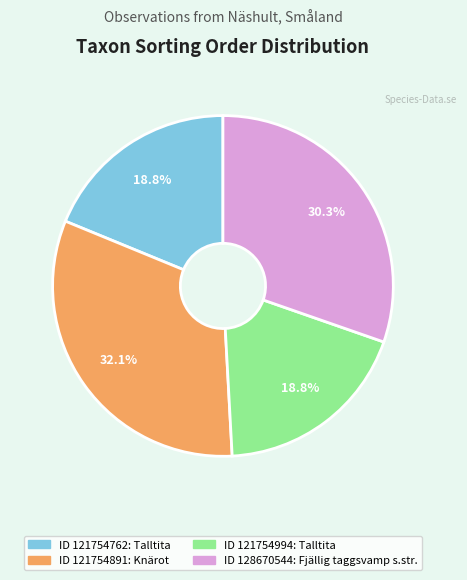

Combined, what portion of the pie is ID 121754994: Talltita and ID 121754762: Talltita?

37.6%